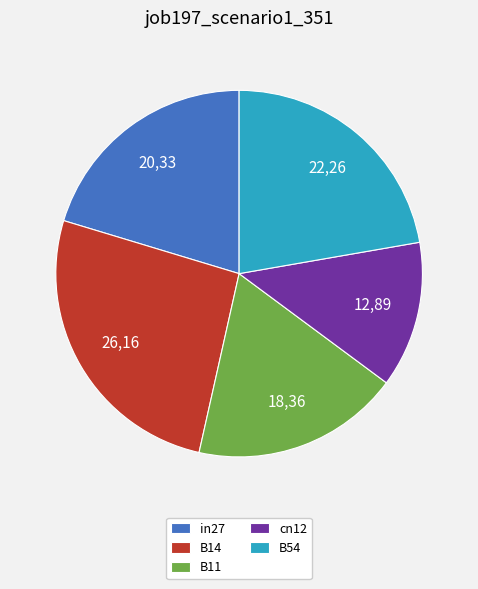

Rank the categories by value from lowest to highest.

cn12, B11, in27, B54, B14